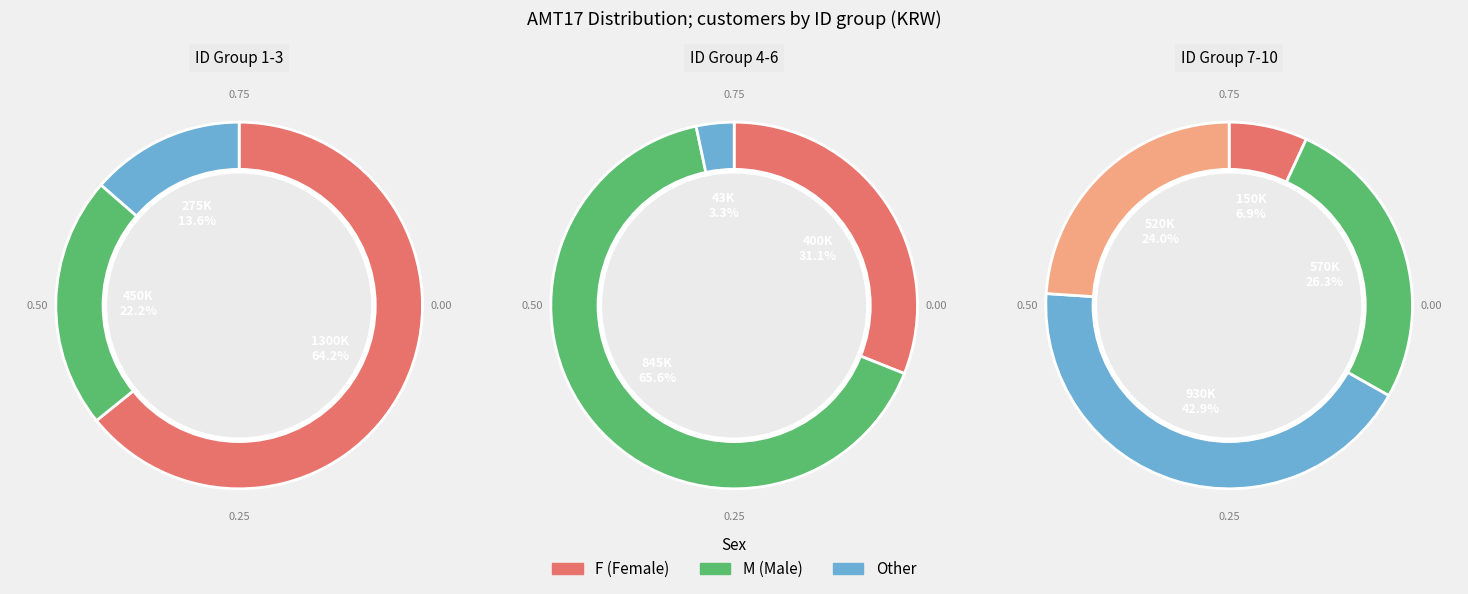

Rank the categories by value from highest to lowest.

1, 9, 5, 8, 10, 2, 4, 3, 7, 6